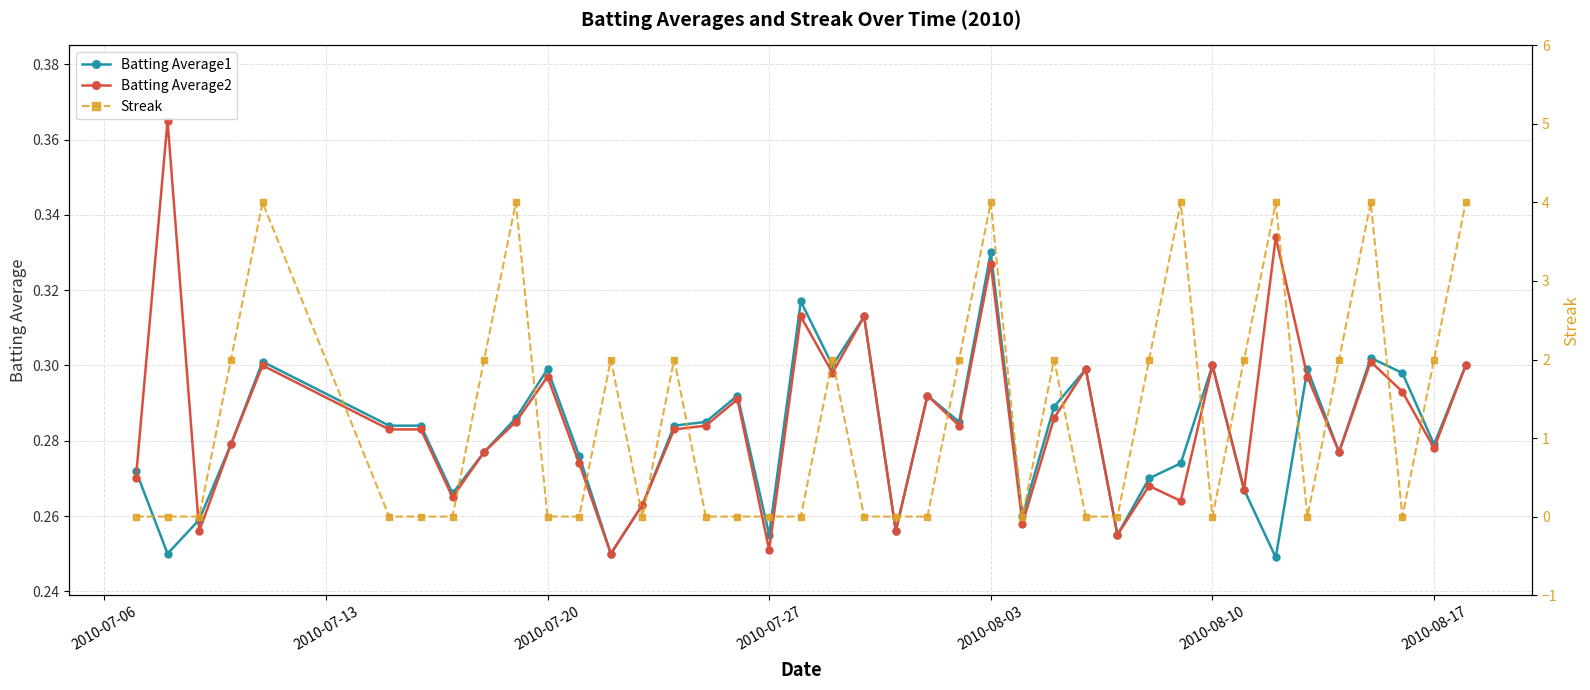

At which label does Streak reach its peak?

2010-08-03